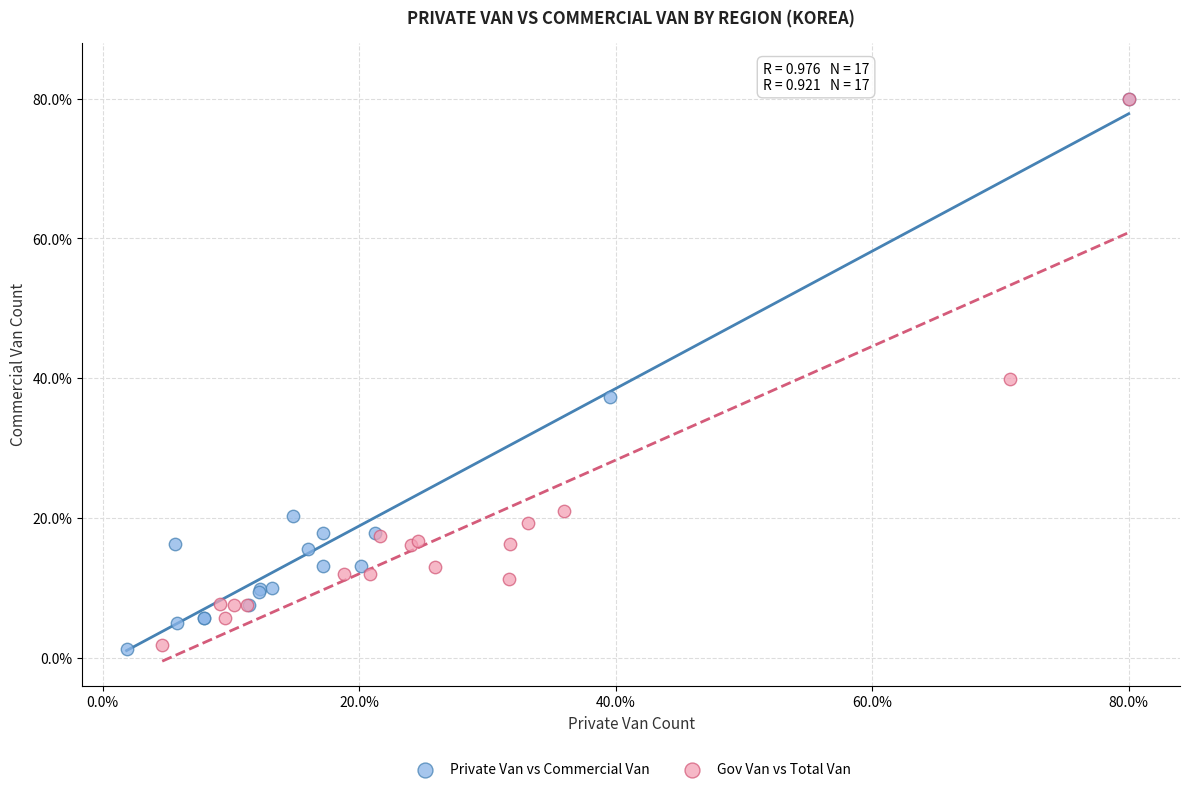

What are all the series names shown in the legend?

Private Van vs Commercial Van, Gov Van vs Total Van